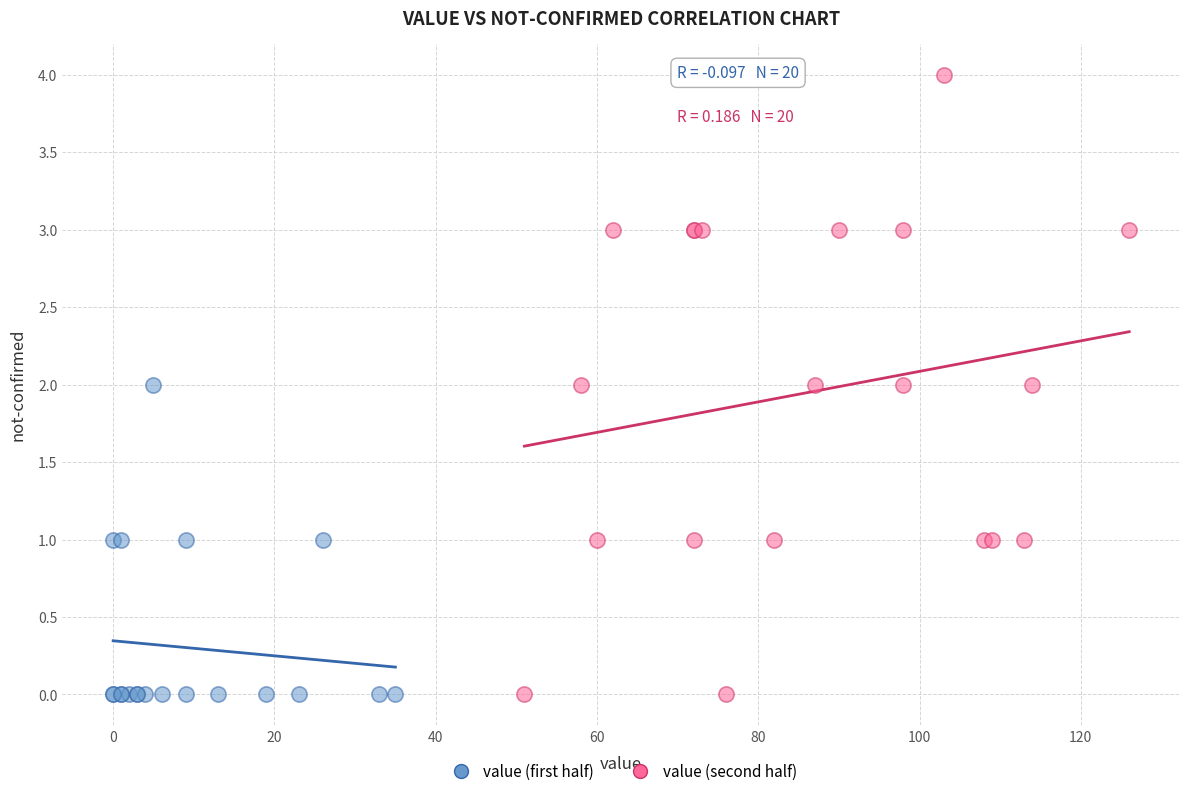

Which series has the largest Y range (max minus min)?

value (second half)